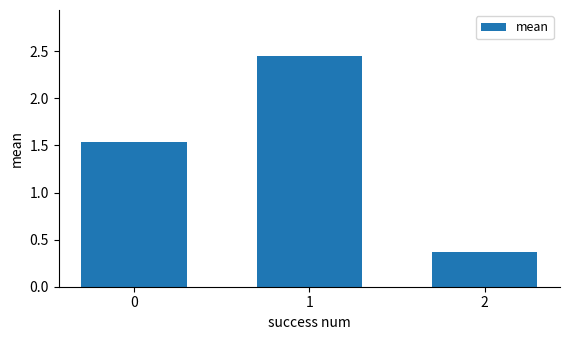

List the labels in order of value, smallest first.

2, 0, 1